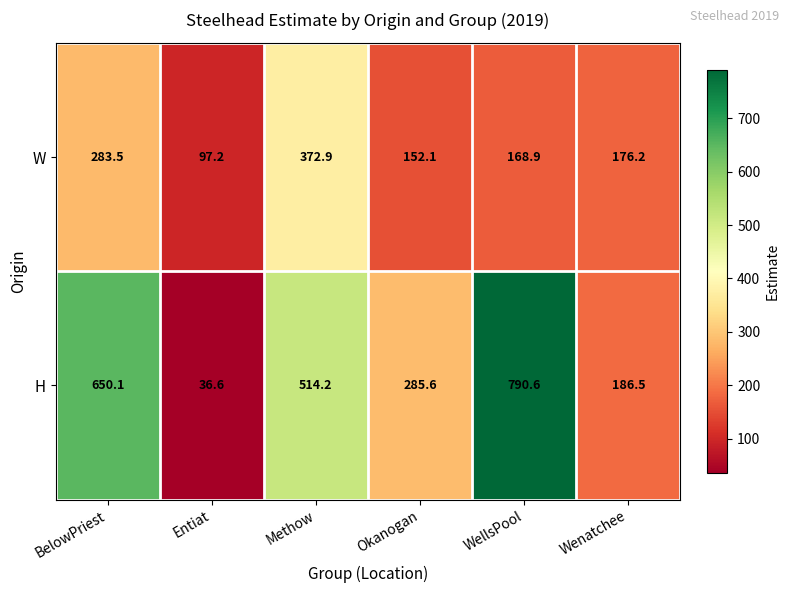

At which category is the sum across all series the highest?

WellsPool